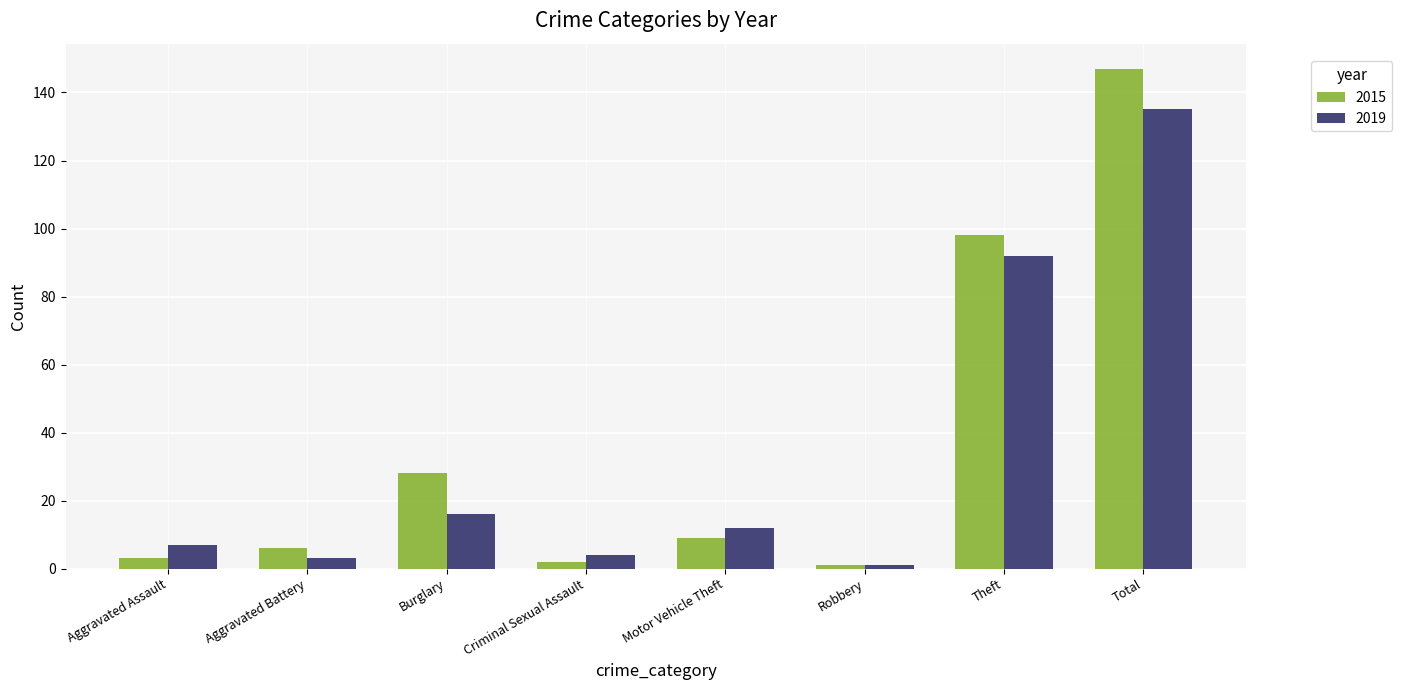

What is the difference between the 2019 values at Burglary and Robbery?

15